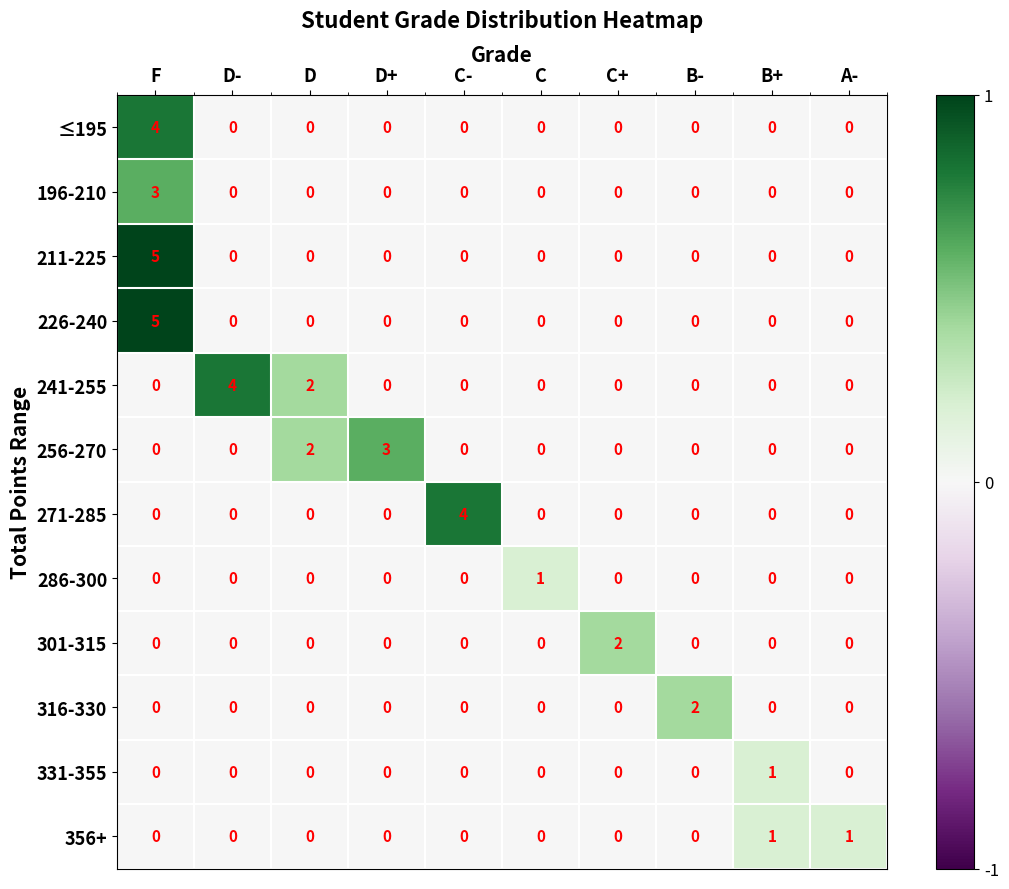

What is the difference between the highest and lowest values at B-?

2